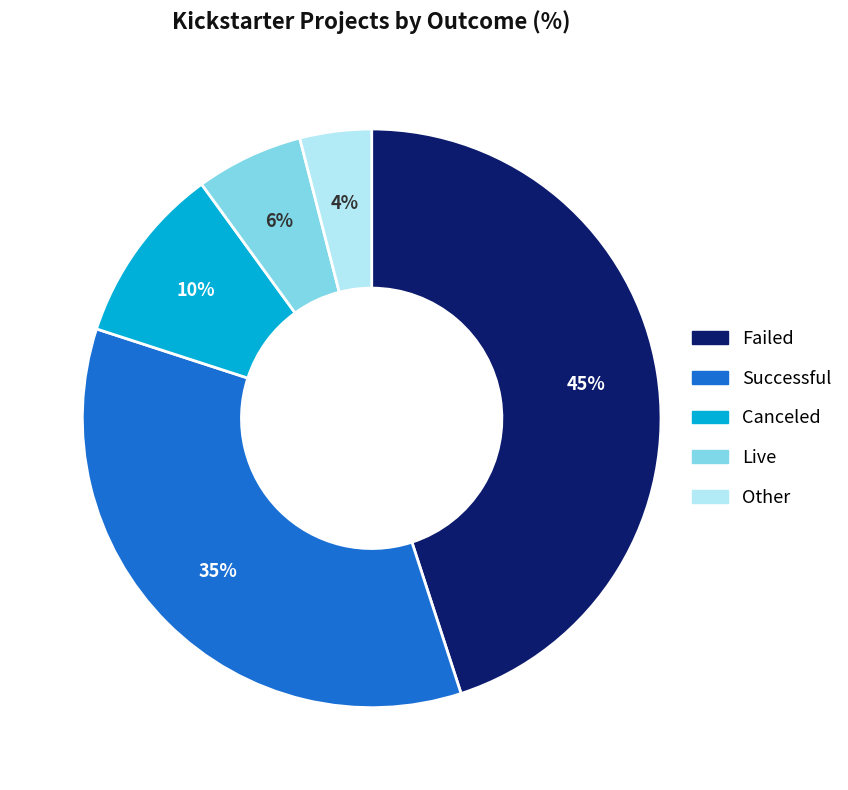

Is there any slice that represents more than half of the pie?

No